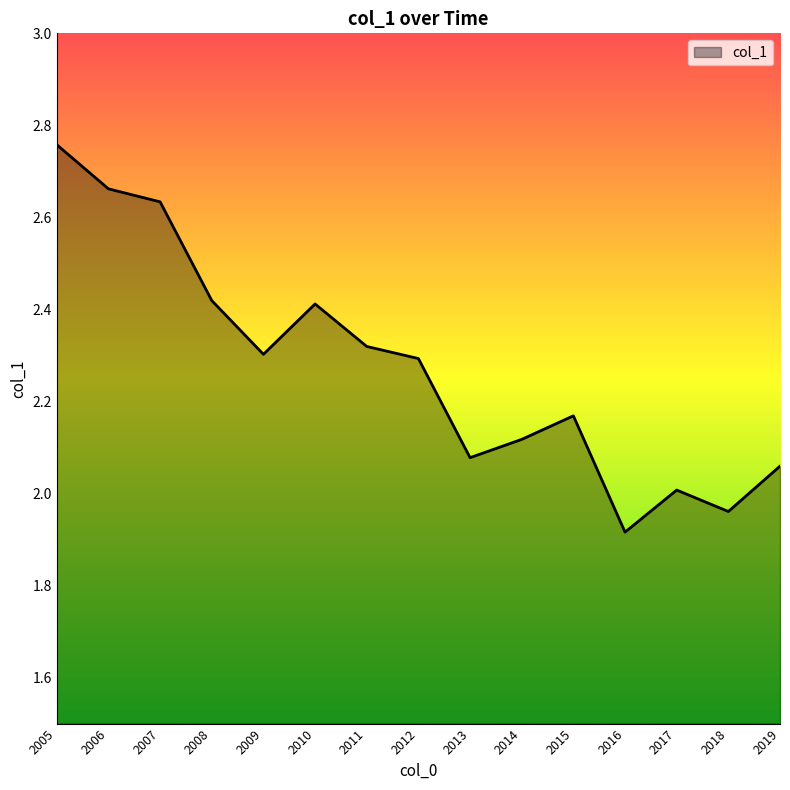

Which label corresponds to the largest value in the chart?

2005